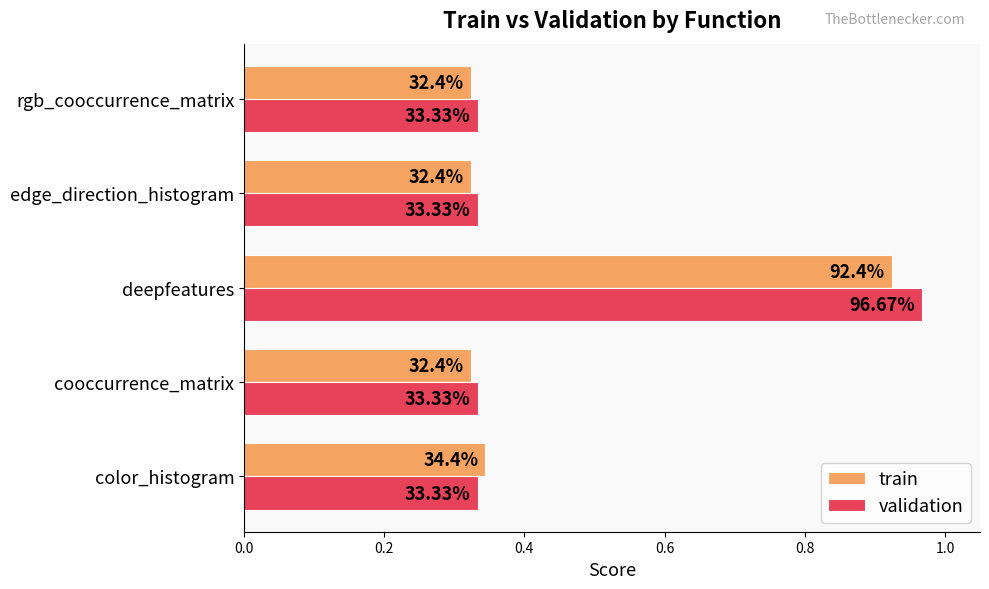

Which series has the largest total across all categories?

validation